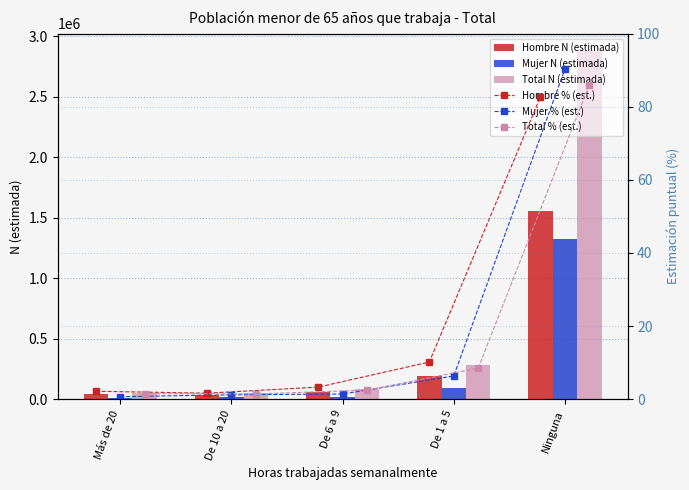

The Mujer N (estimada) series shows 1324196 at Ninguna. True or false?

True